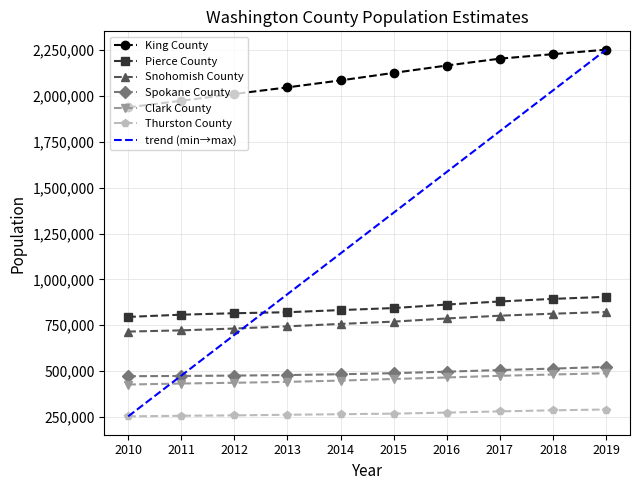

Is it true that Thurston County equals 290536 at 2019?

True